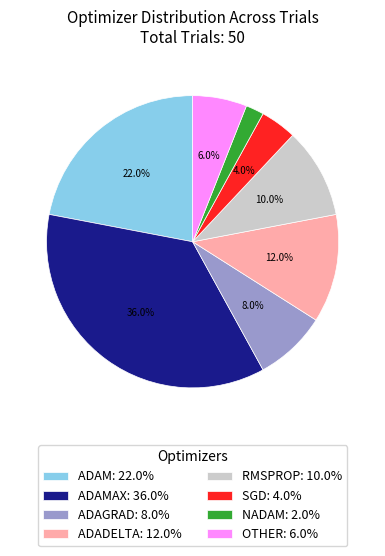

What percentage is NOT represented by ADAGRAD: 8.0%?

92.0%